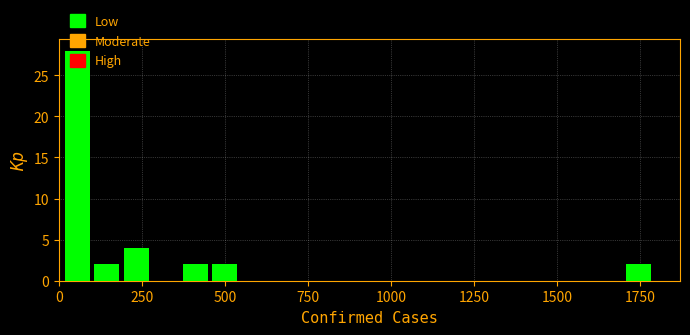

Read against the x-axis, roughly where is the centre of the tallest bar?

50